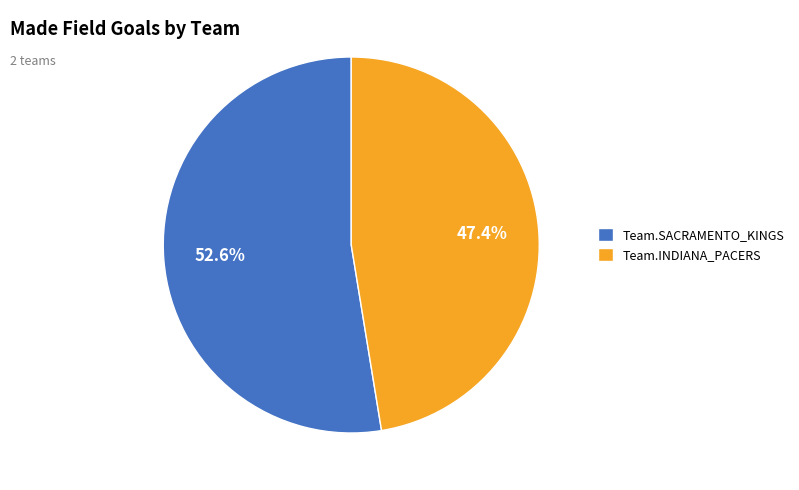

The Team.INDIANA_PACERS slice represents 47% of the pie. True or false?

True